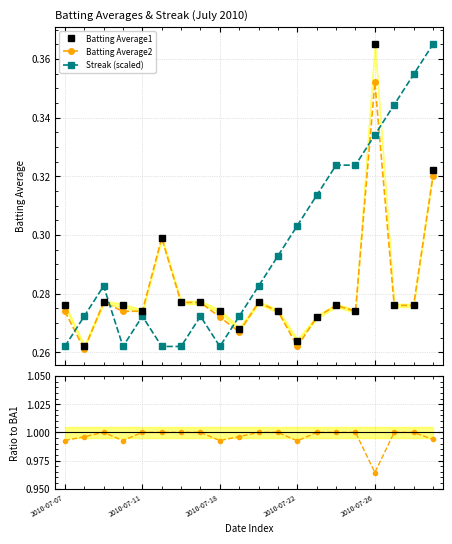

Count the Batting Average1 values in the range 0 to 1.

20